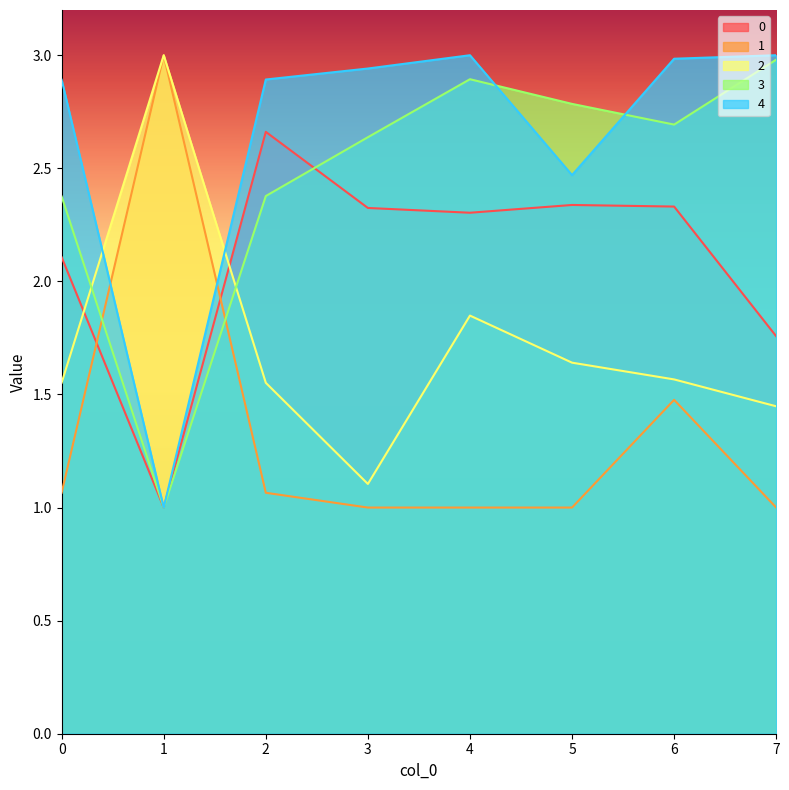

Where do 1 and 0 first cross each other?

0 and 1